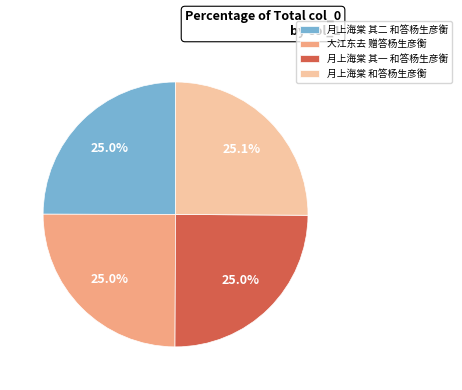

Count the number of slices in the pie.

4